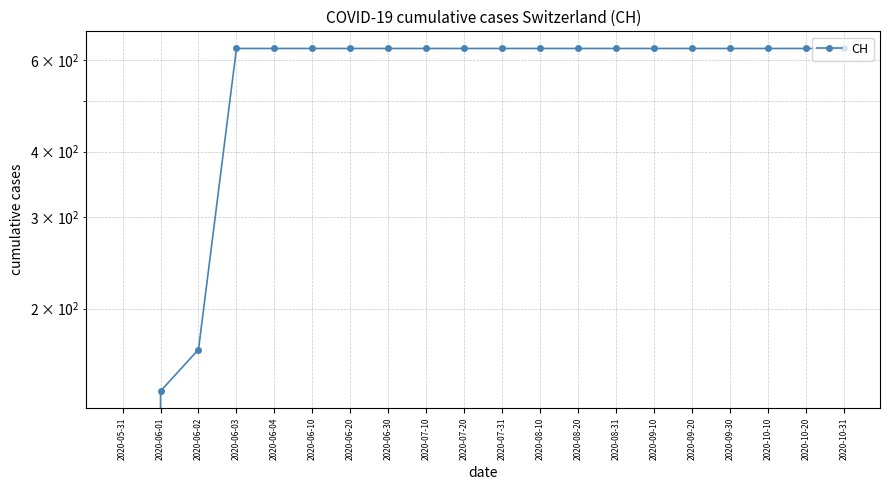

What is the difference between the maximum and minimum values?

631